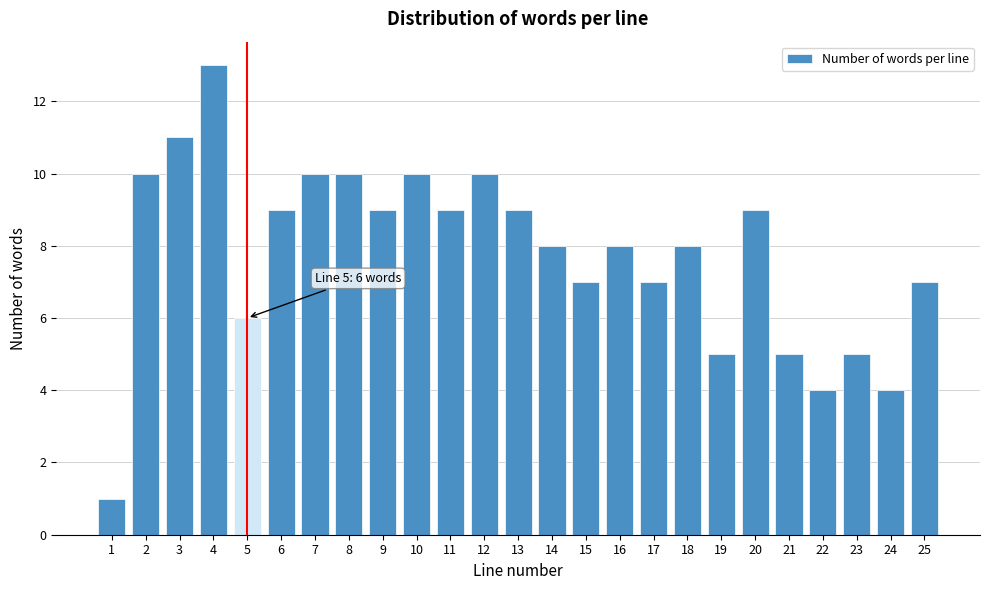

Reading left to right, list all the values displayed in this chart.

1	10	11	13	6	9	10	10	9	10	9	10	9	8	7	8	7	8	5	9	5	4	5	4	7